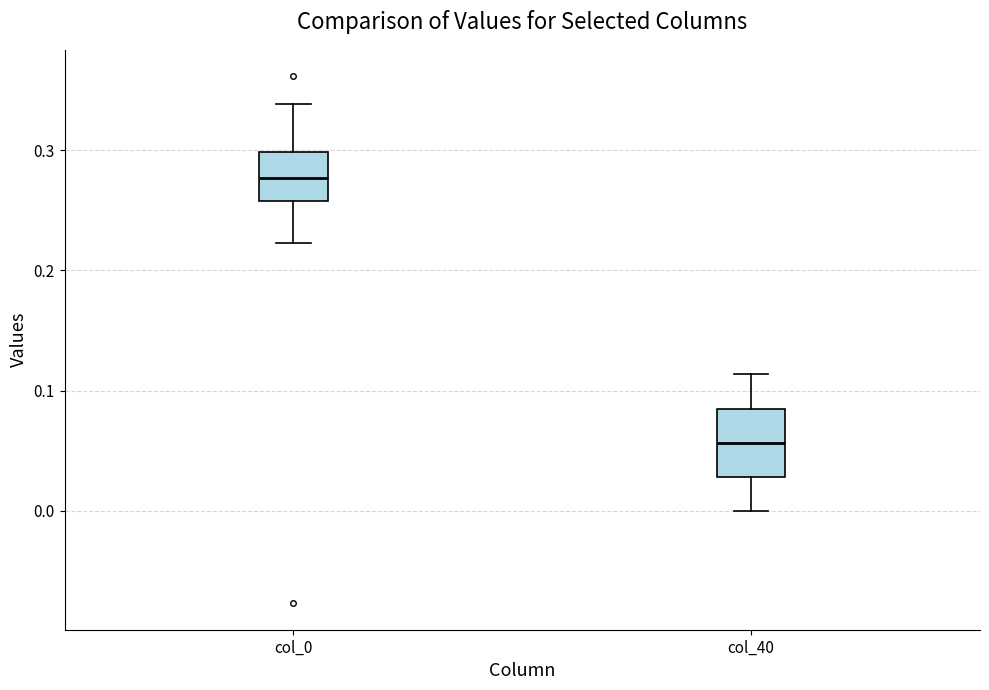

Reading left to right, transcribe this box plot: for each box, give where its median line is, the range the box spans, and where its two whiskers end, as read against the y-axis. The values are not printed on the chart, so give them approximately, as read against the axis.

col_0: median 0.28, box 0.26 to 0.30, whiskers 0.22 to 0.34
col_40: median 0.06, box 0.03 to 0.09, whiskers 0.00 to 0.11